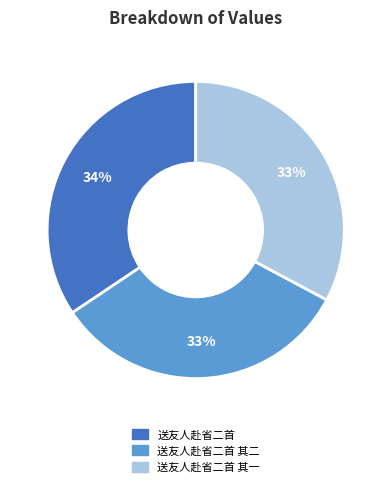

Is it true that 送友人赴省二首 其二 is 33% of the pie?

True